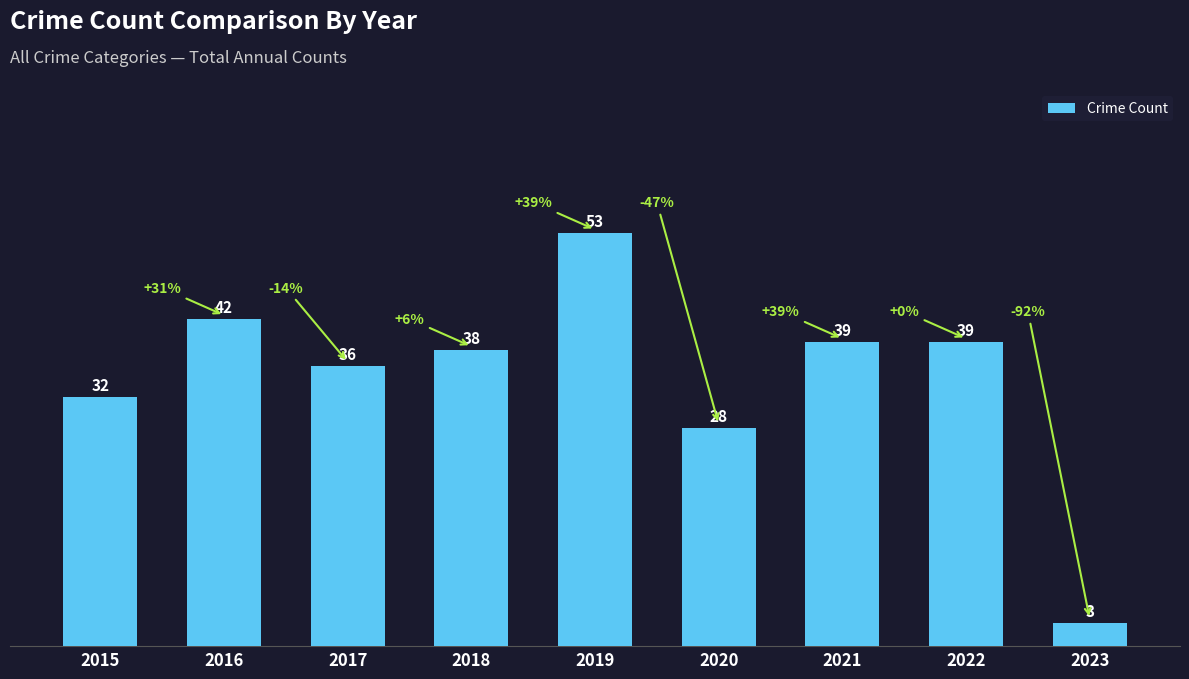

Which category has the lowest value across all series?

2023